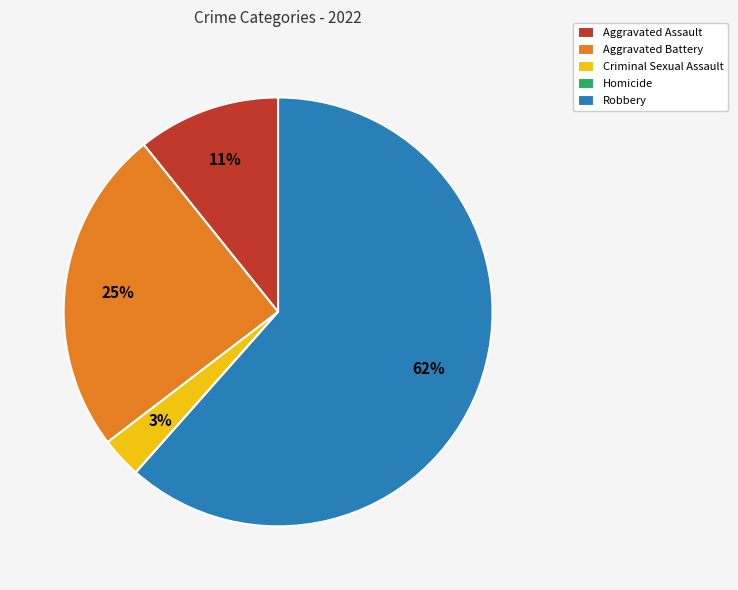

To the nearest percent, what percentage of the pie is Aggravated Assault?

11%